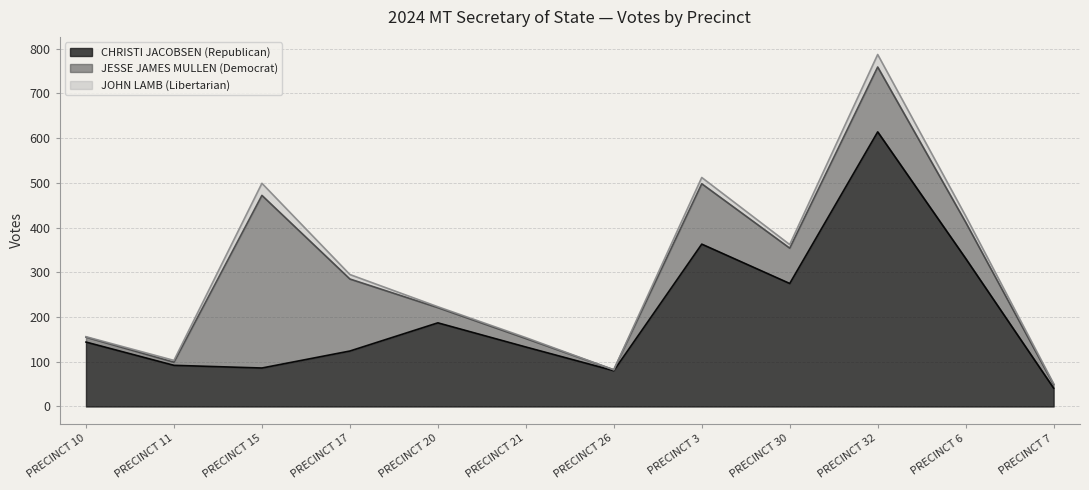

What is the label of the 3rd point from the right?

PRECINCT 32